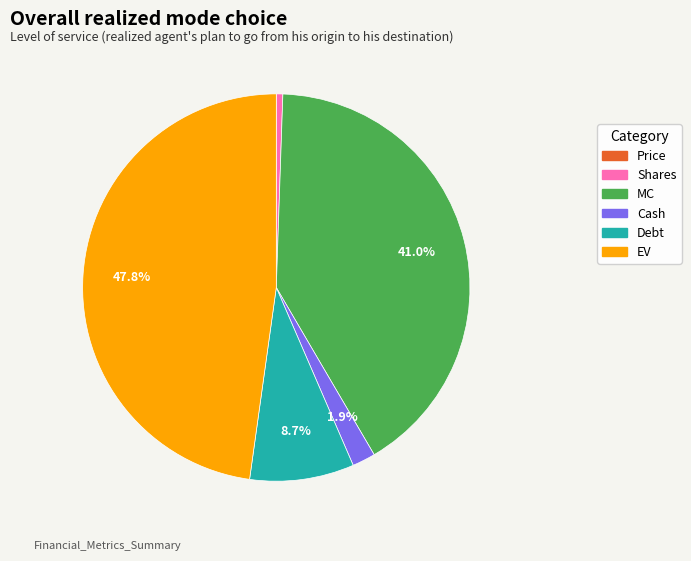

Between MC and Cash, which is larger?

MC